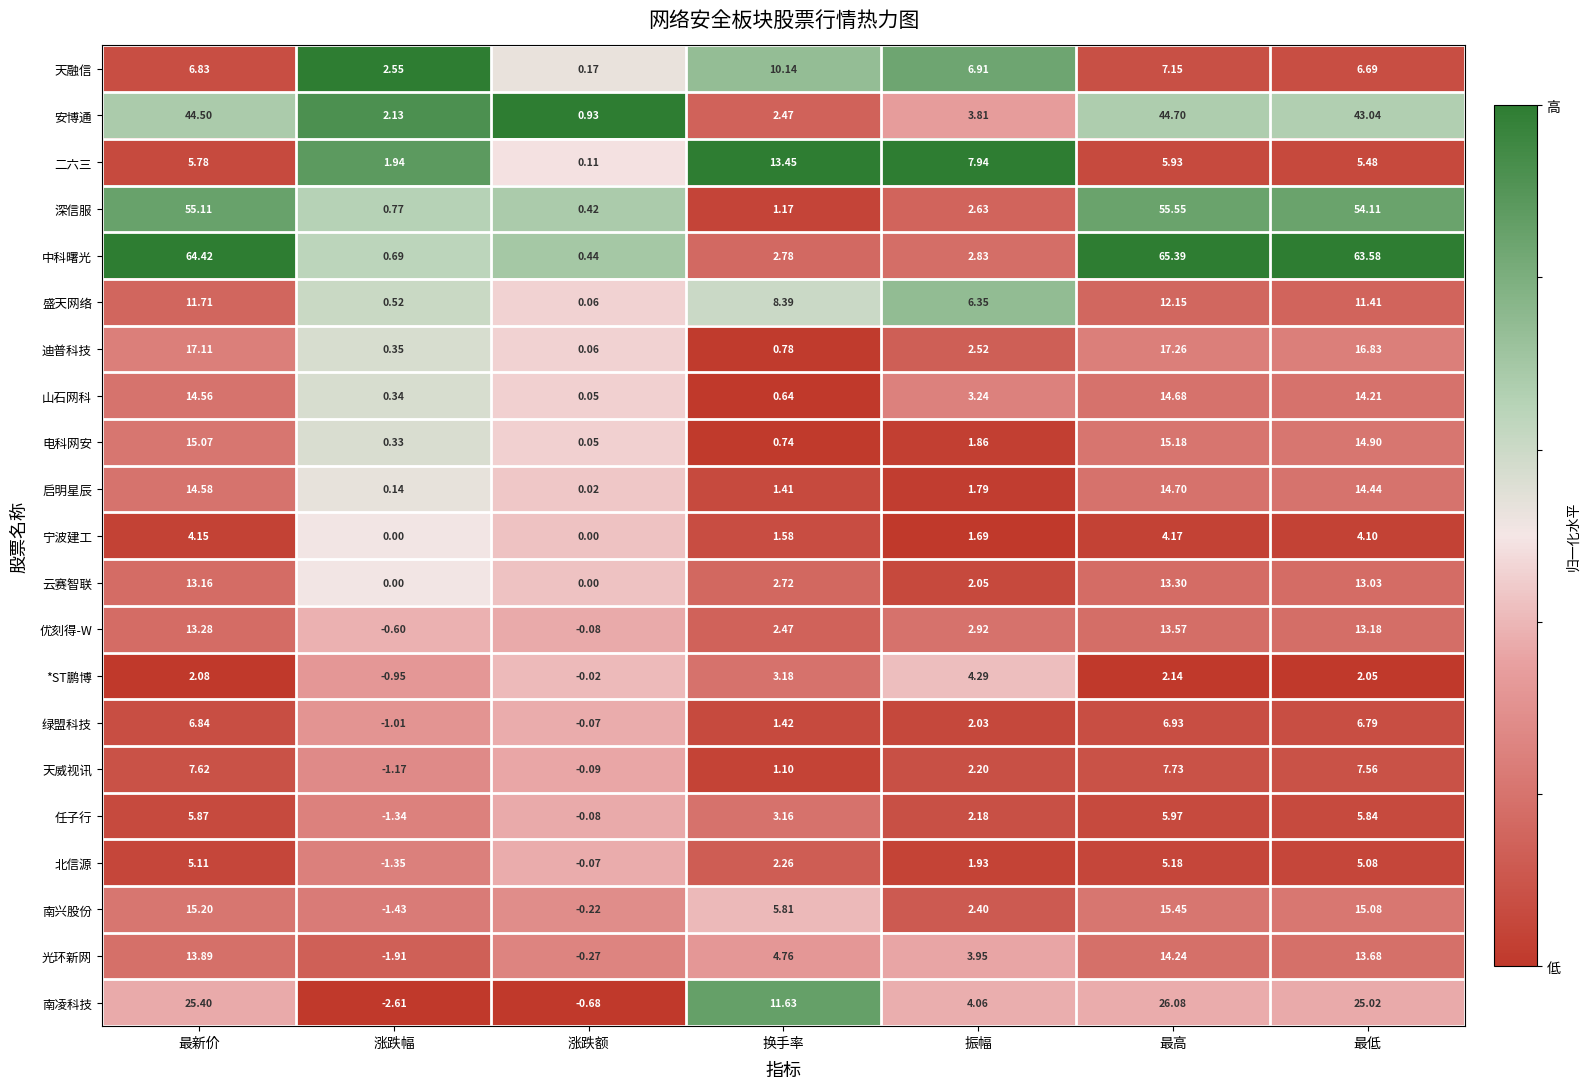

What is the total value across all series at 最新价?

362.3